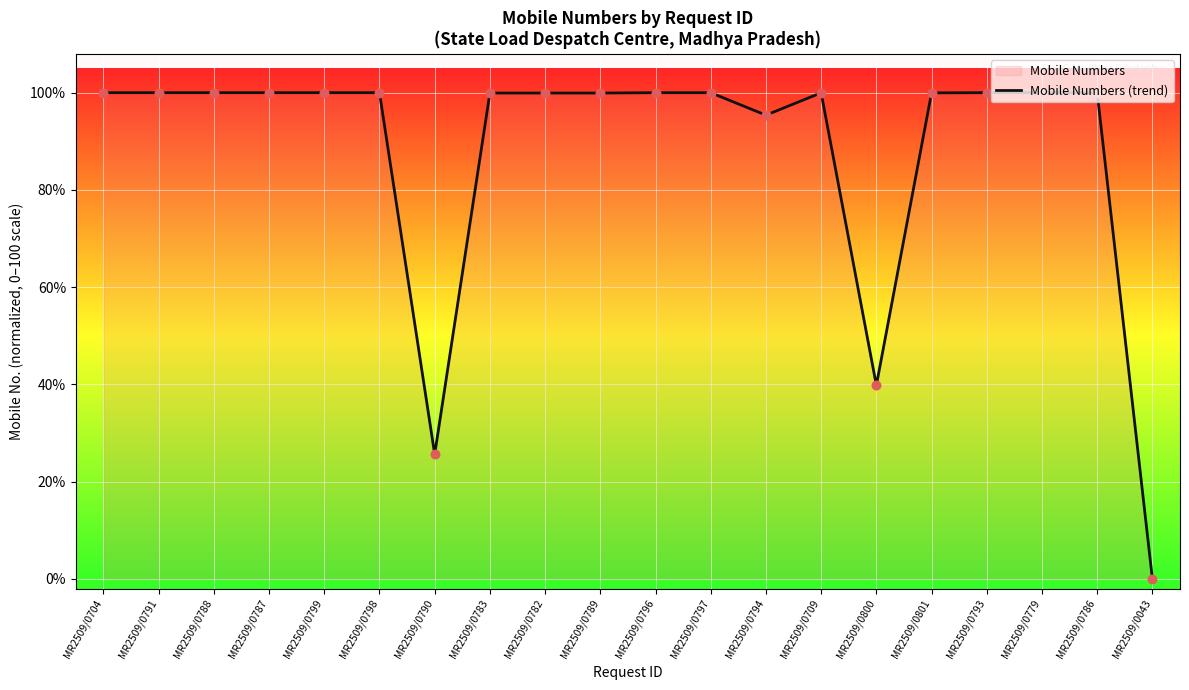

What is the change in value from MR2509/0790 to MR2509/0709?

+74.4